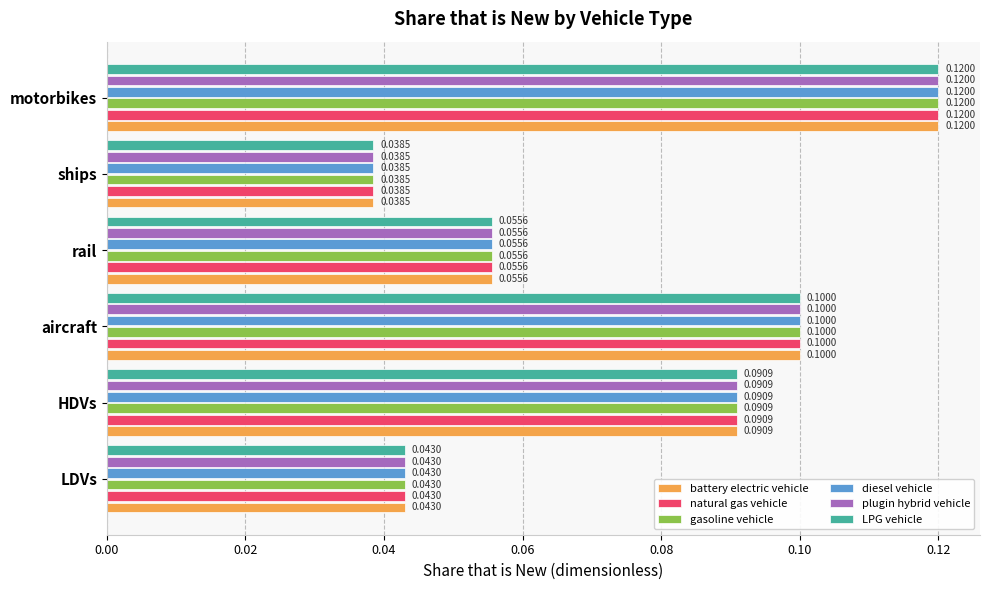

What is the total value across all series at HDVs?

0.5